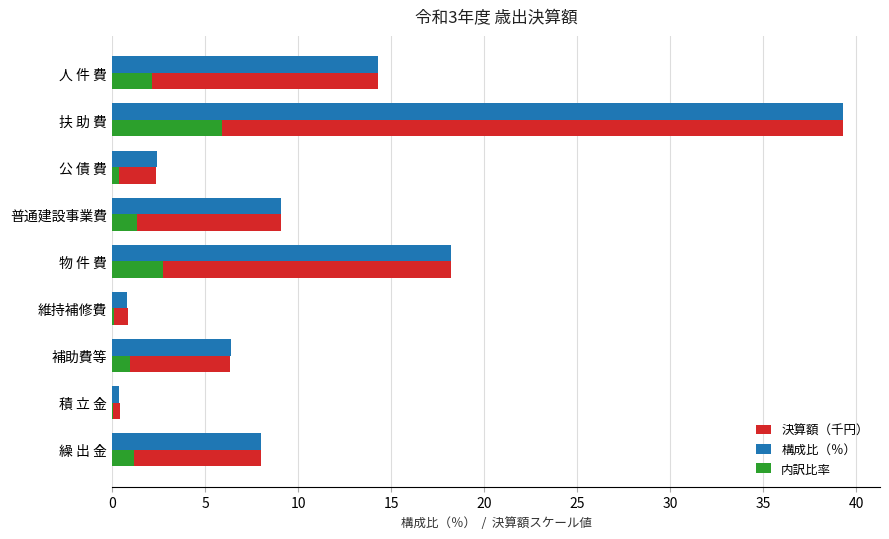

True or false: 構成比（％） has a value of 2.4 at 公 債 費.

True